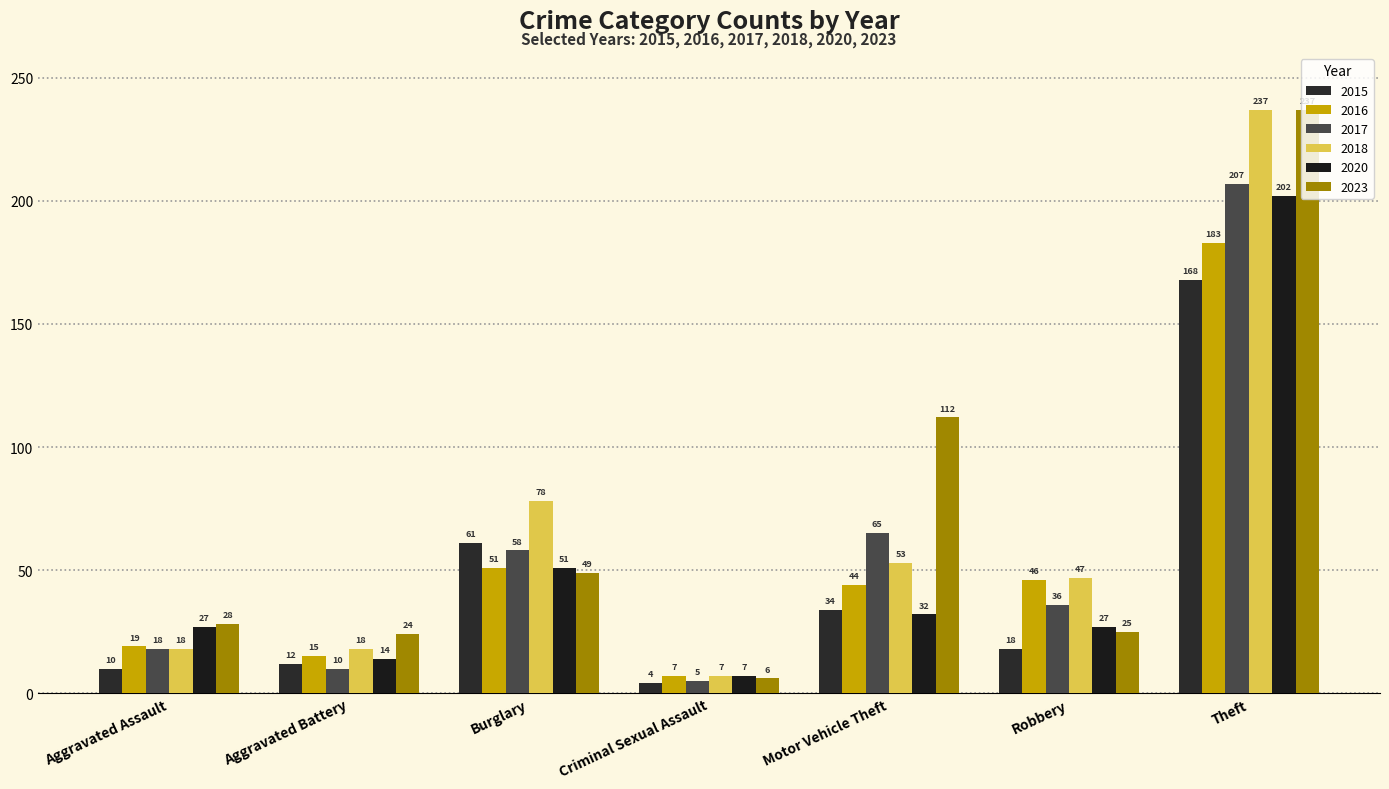

What is the average value of the 2016 series?

52